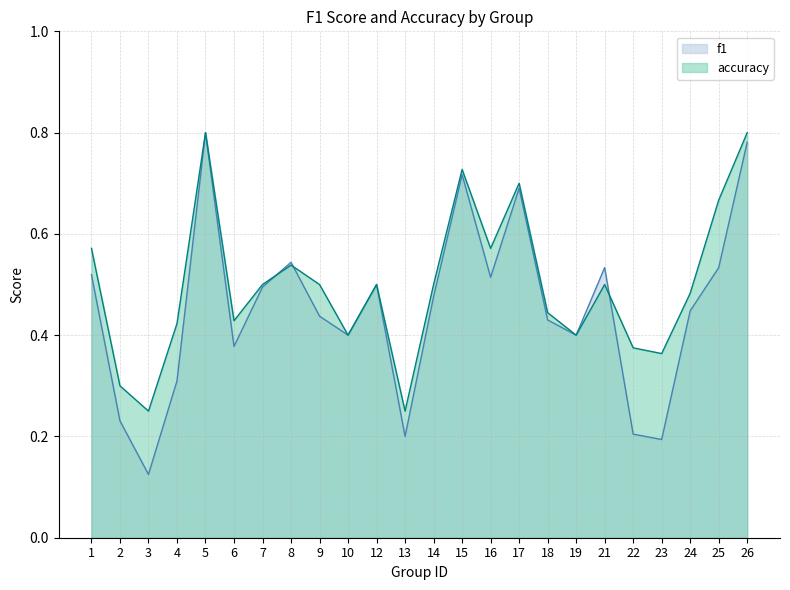

How many series are shown in this chart?

2